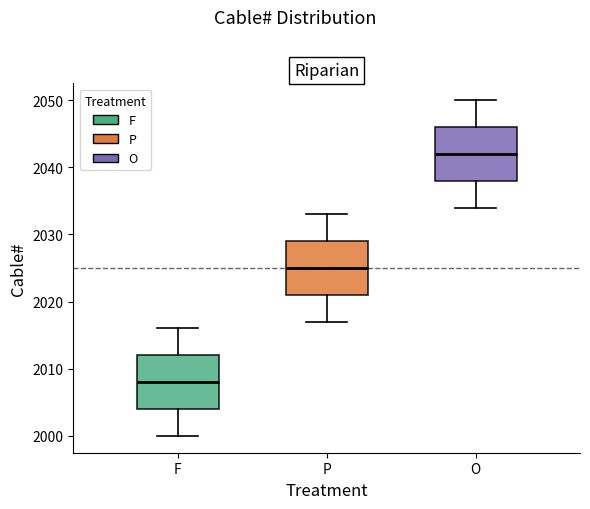

Reading left to right, read every box against the y-axis: the position of its median line, the range the box covers, and the ends of its whiskers. The values are not printed on the chart, so give them approximately, as read against the axis.

F: median 2008, box 2004 to 2012, whiskers 2000 to 2016
P: median 2025, box 2021 to 2029, whiskers 2017 to 2033
O: median 2042, box 2038 to 2046, whiskers 2034 to 2050